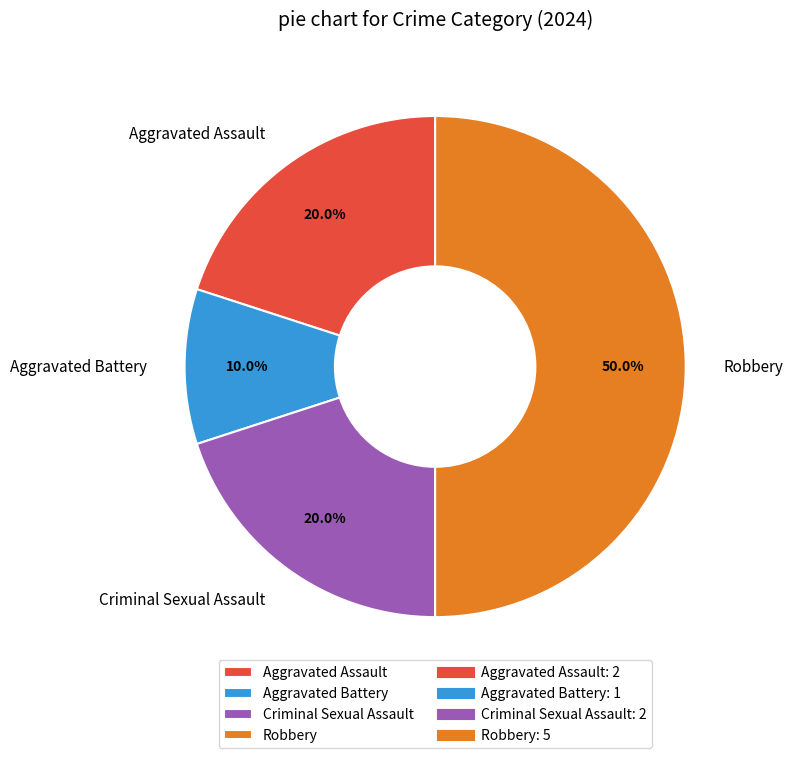

How many segments does this pie chart have?

4